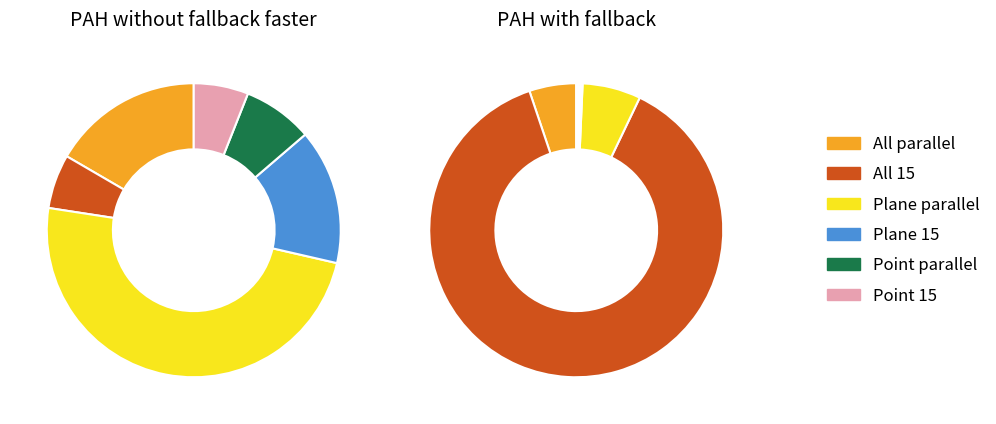

Is it true that Point 15 is 1% of the pie?

False